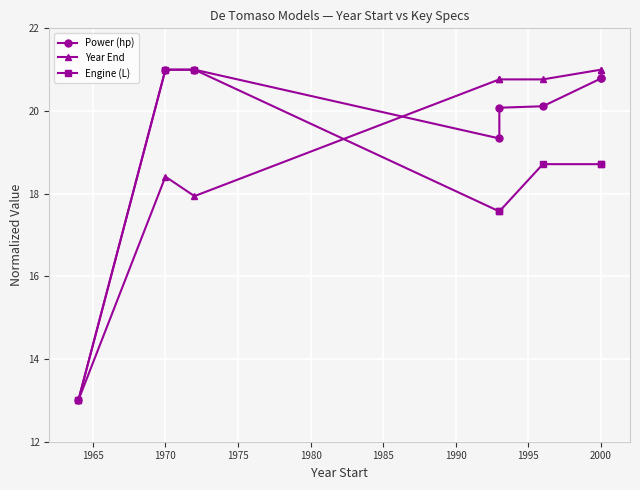

How many interior local valleys does the Power (hp) series have?

1